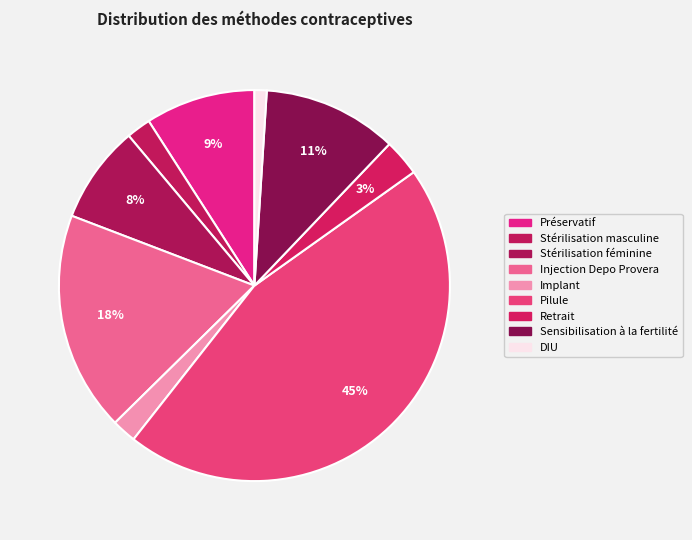

How many segments does this pie chart have?

9